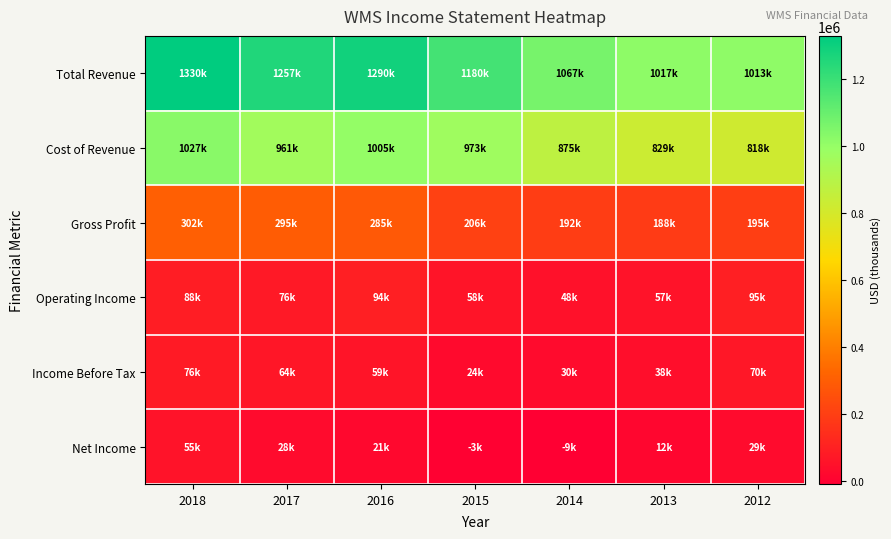

Reading left to right, what are all the values shown in this chart?

Total Revenue: 2018=1330400	2017=1257300	2016=1290700	2015=1180100	2014=1067800	2013=1017100	2012=1013800
Cost of Revenue: 2018=1027900	2017=961500	2016=1005300	2015=973900	2014=875200	2013=829100	2012=818400
Gross Profit: 2018=302500	2017=295800	2016=285400	2015=206200	2014=192500	2013=188000	2012=195400
Operating Income: 2018=88300	2017=76300	2016=94300	2015=58400	2014=48300	2013=57500	2012=95100
Income Before Tax: 2018=76900	2017=64800	2016=59300	2015=24600	2014=30700	2013=38800	2012=70800
Net Income: 2018=55600	2017=28000	2016=21400	2015=-3000	2014=-9800	2013=12900	2012=29100